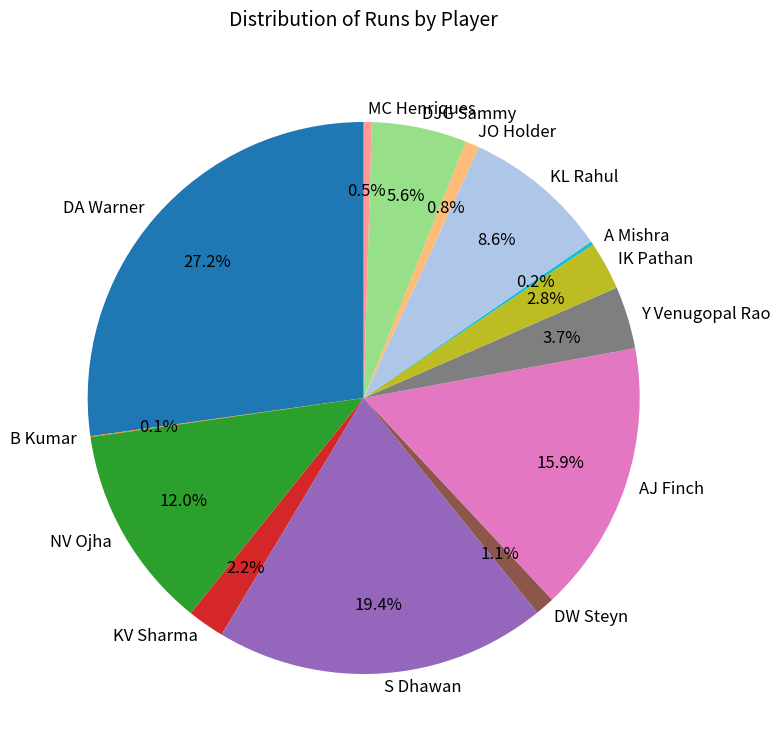

To the nearest percent, what is the combined percentage of NV Ojha and KL Rahul?

21%